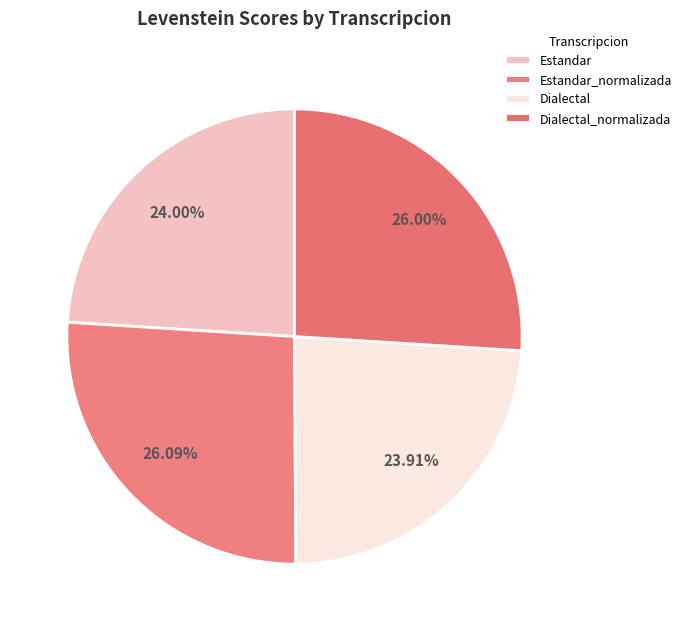

How many segments does this pie chart have?

4